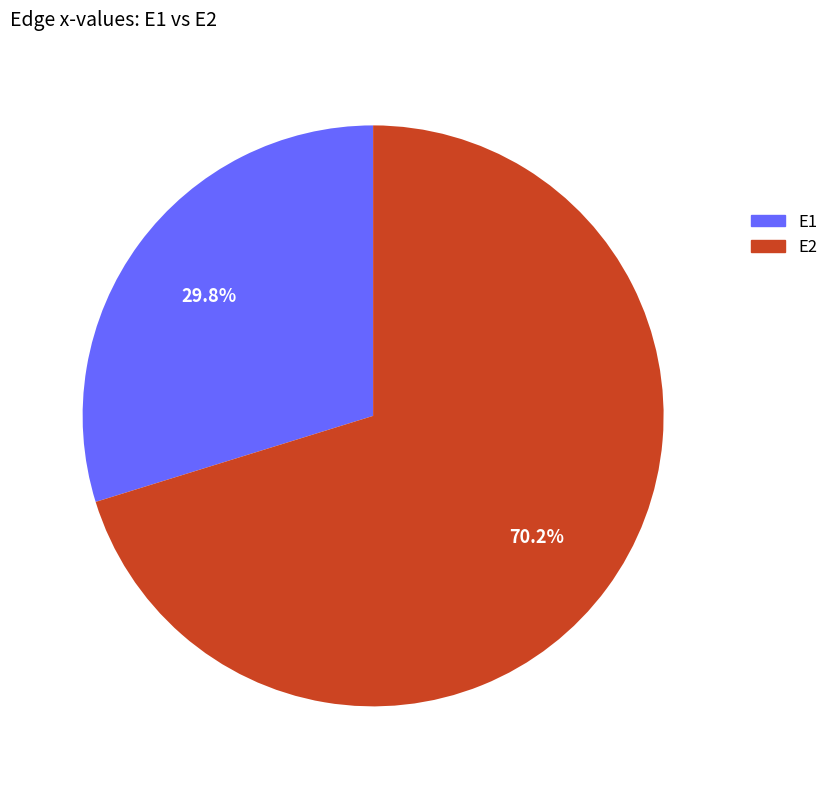

Count the number of slices in the pie.

2